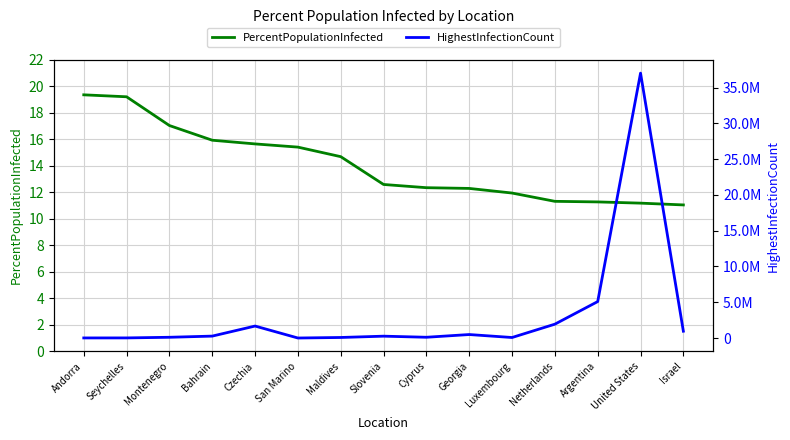

List the labels in order of PercentPopulationInfected value, largest first.

Andorra, Seychelles, Montenegro, Bahrain, Czechia, San Marino, Maldives, Slovenia, Cyprus, Georgia, Luxembourg, Netherlands, Argentina, United States, Israel